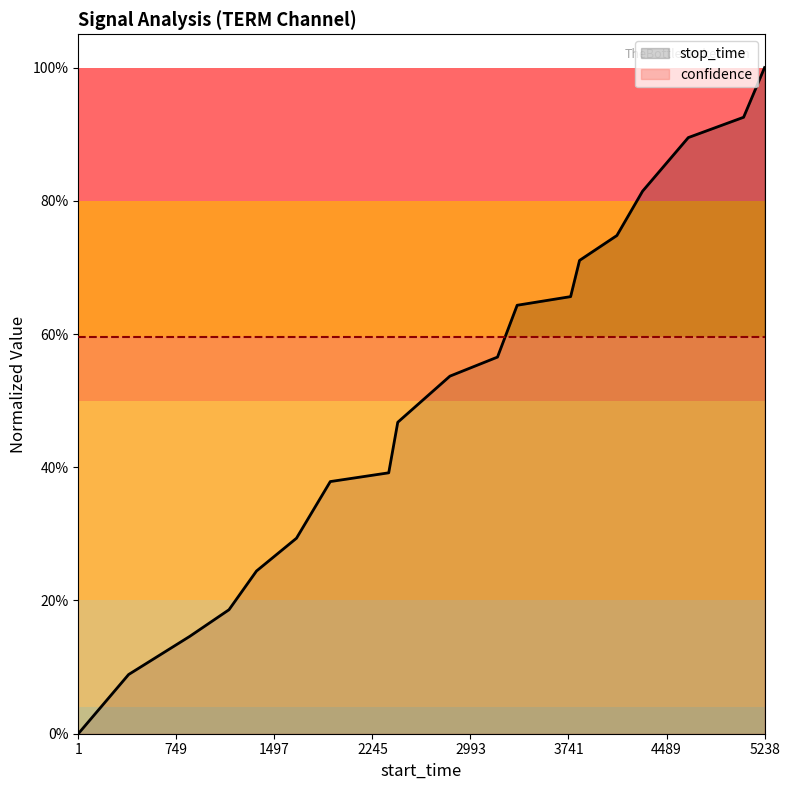

Reading left to right, what are all the values shown in this chart?

stop_time: 0.0	0.1	0.1	0.2	0.2	0.3	0.4	0.4	0.5	0.5	0.6	0.6	0.7	0.7	0.7	0.8	0.9	0.9	1.0
confidence: 0.6	0.6	0.6	0.6	0.6	0.6	0.6	0.6	0.6	0.6	0.6	0.6	0.6	0.6	0.6	0.6	0.6	0.6	0.6